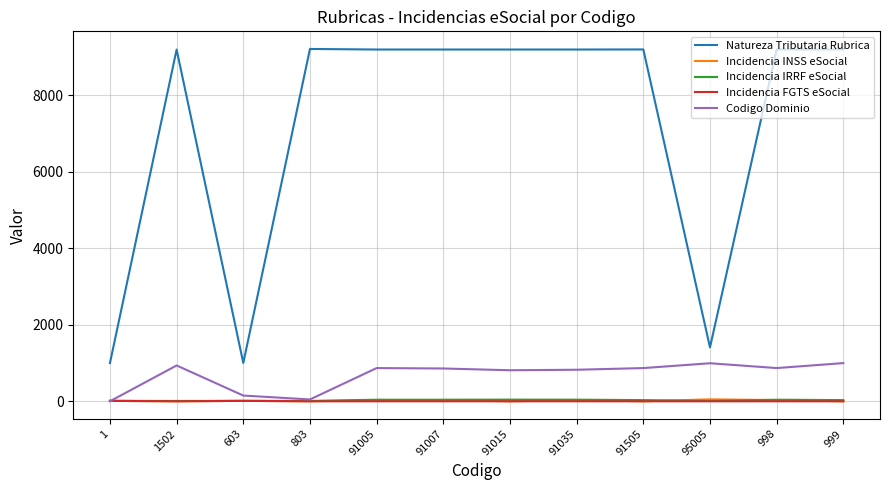

What is the maximum value shown in the chart?

9216